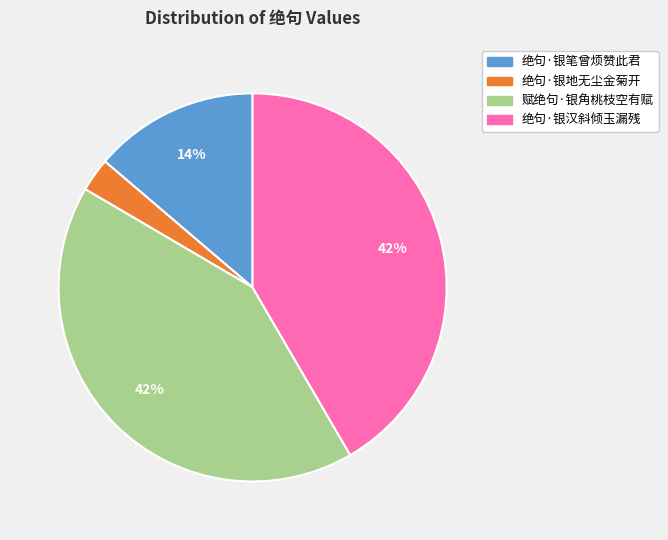

Which category has the smallest portion of the pie?

绝句·银地无尘金菊开